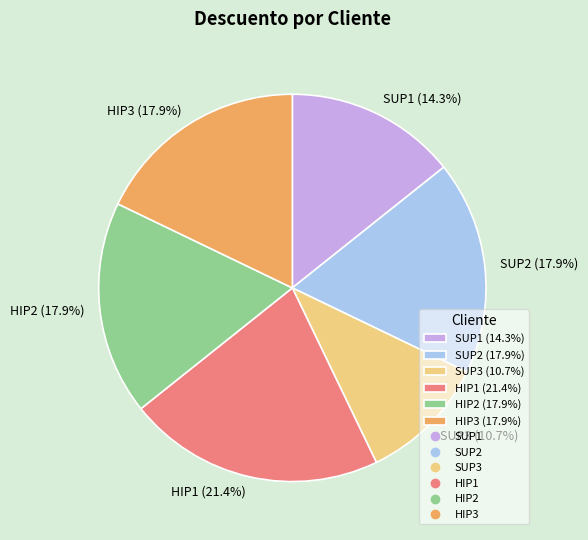

The SUP3 slice represents 1% of the pie. True or false?

False